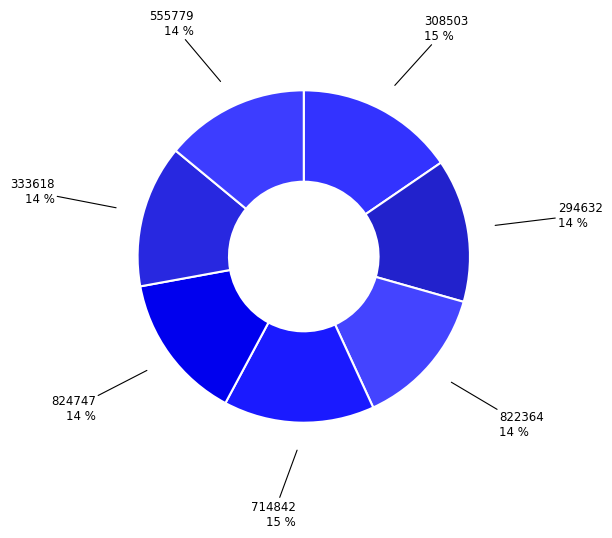

Is it true that 333618 is 6% of the pie?

False